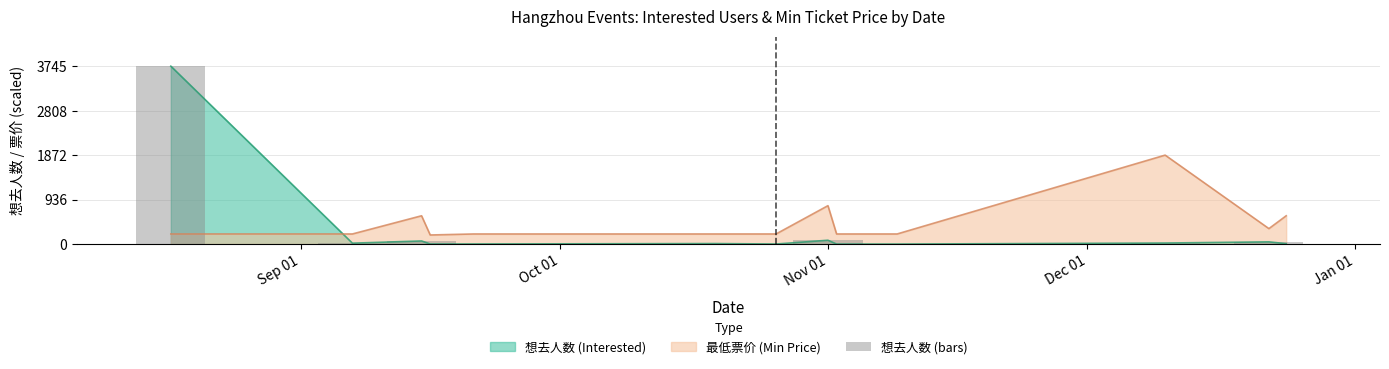

Are the bars horizontal?

No